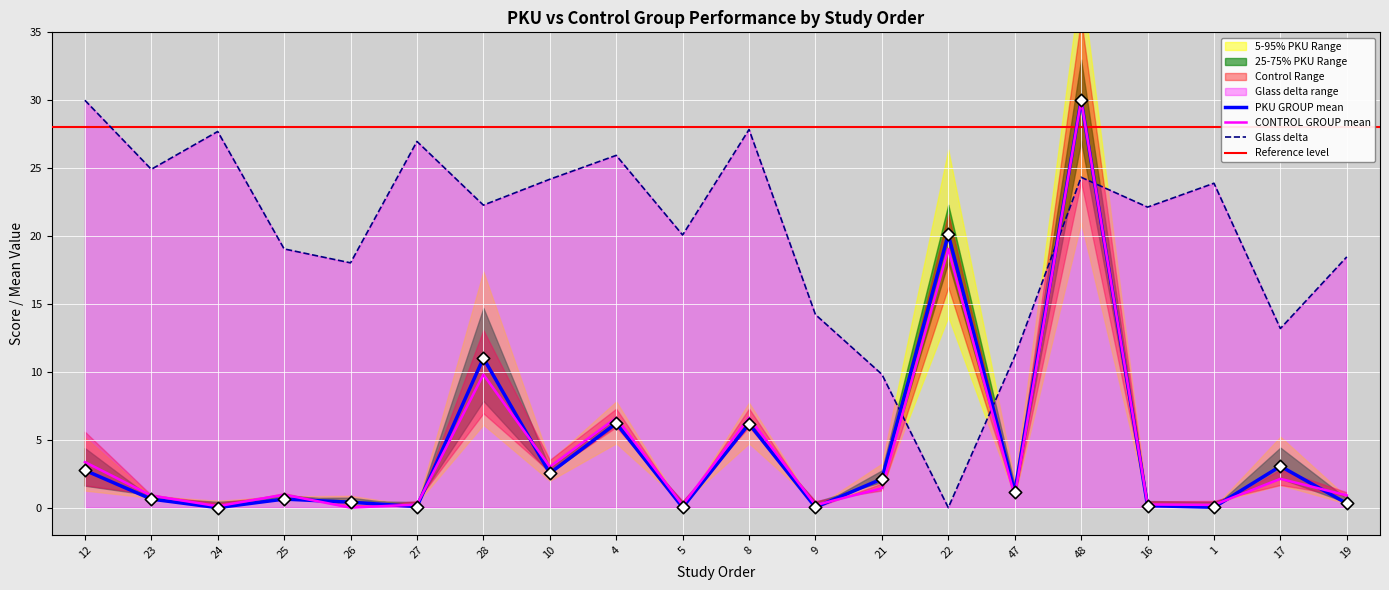

Which series contains the highest Y value?

PKU GROUP mean